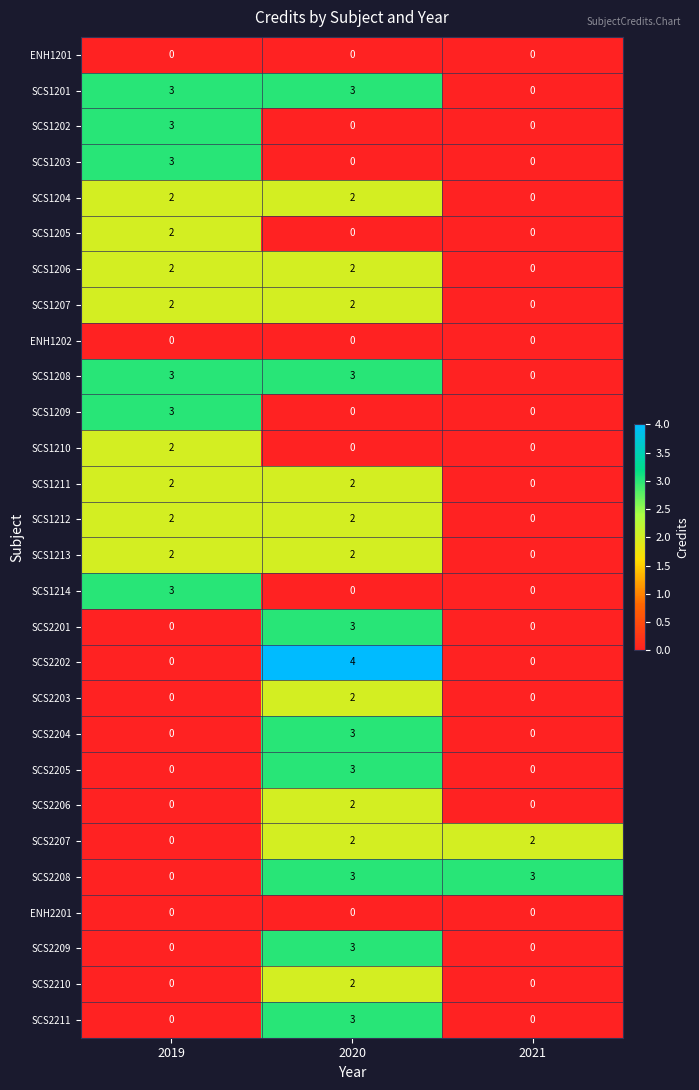

How many distinct data groups are displayed?

28